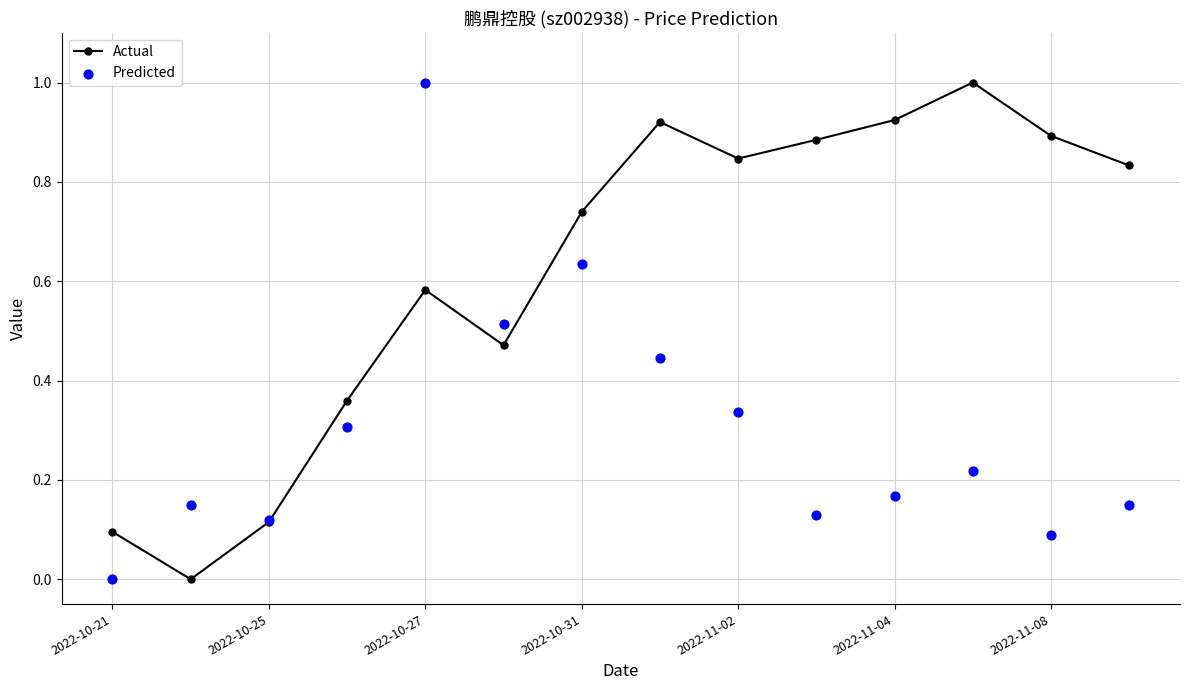

Where is the first local maximum for Actual?

2022-10-27